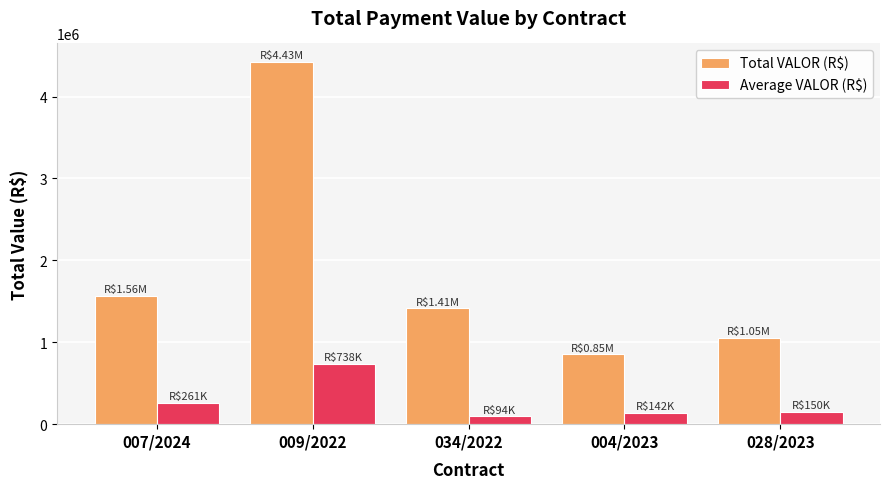

How many bars are there in each group?

2